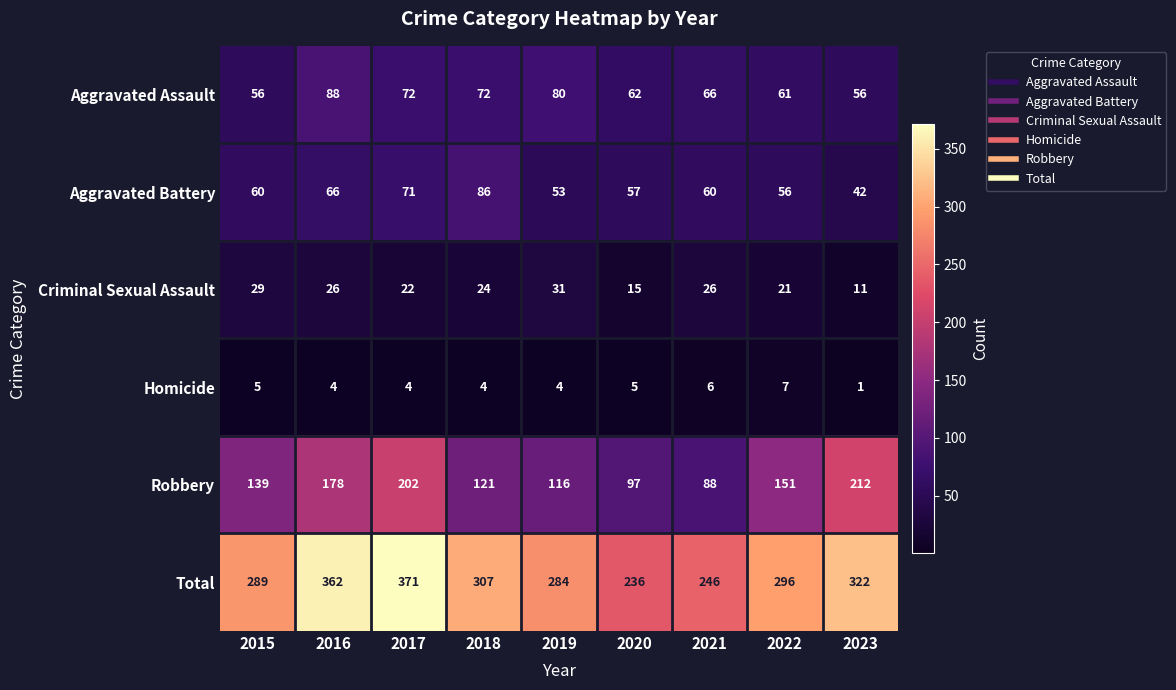

What is the smallest value displayed?

1